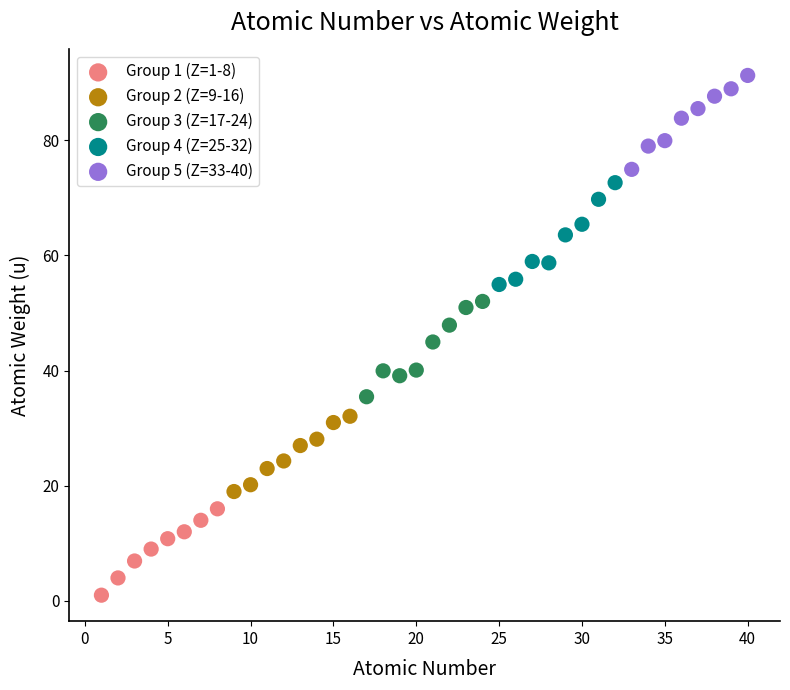

Which series reaches the maximum Y coordinate?

Group 5 (Z=33-40)